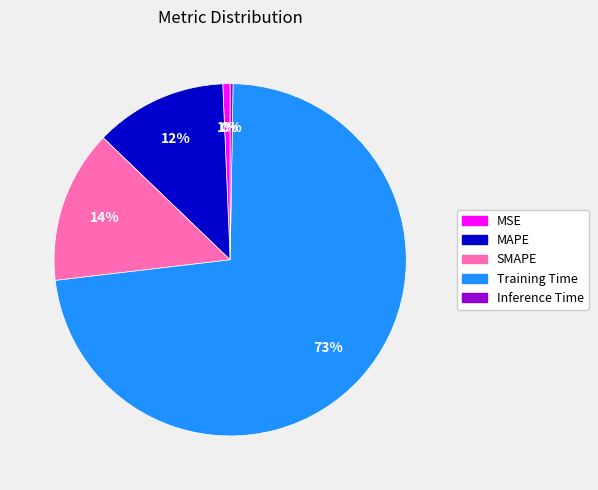

What is the largest slice in the pie chart?

Training Time